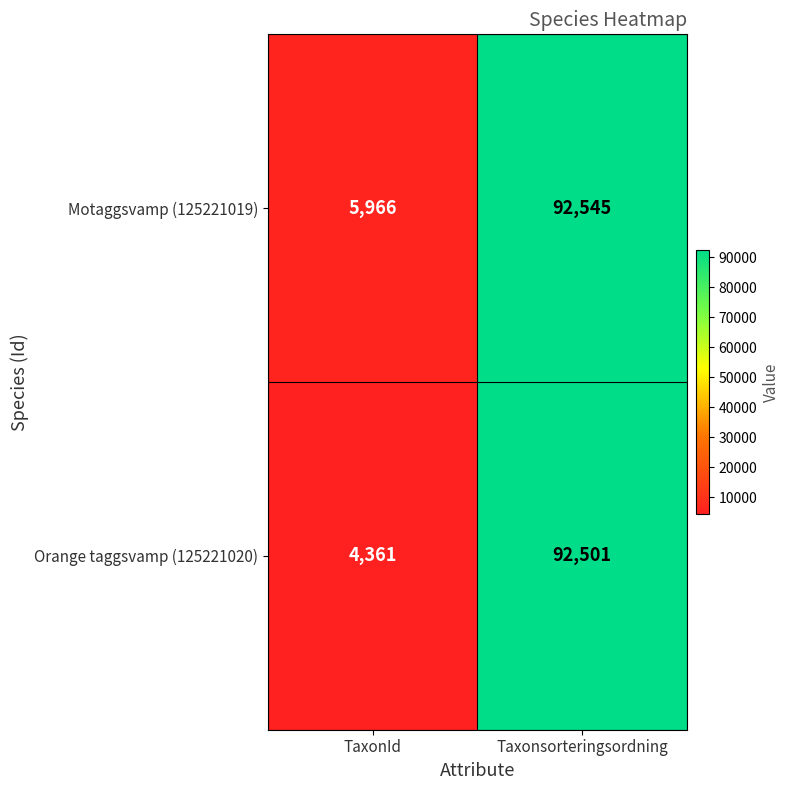

What is the smallest value displayed?

4361